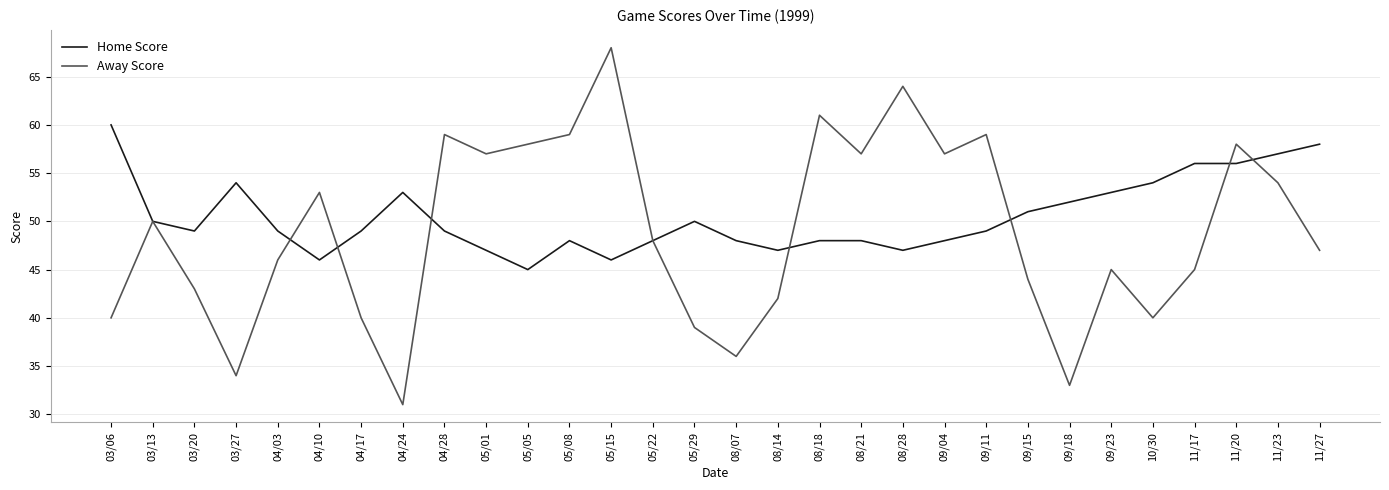

What position from the right is 05/01?

21